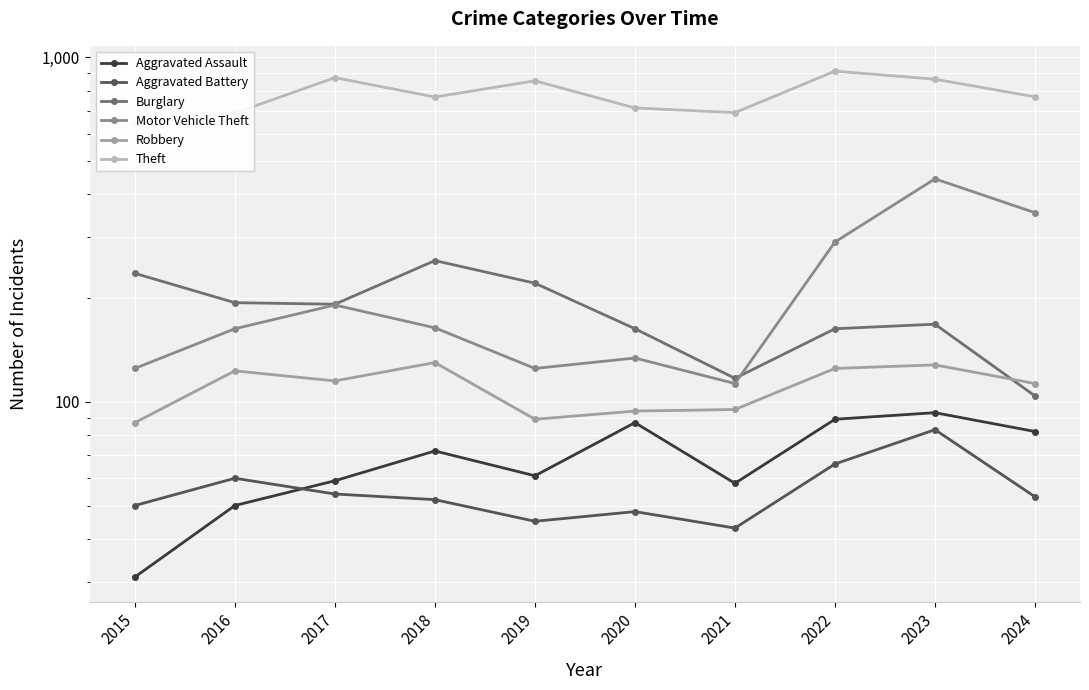

What is the total value across all series at 2017?

1484